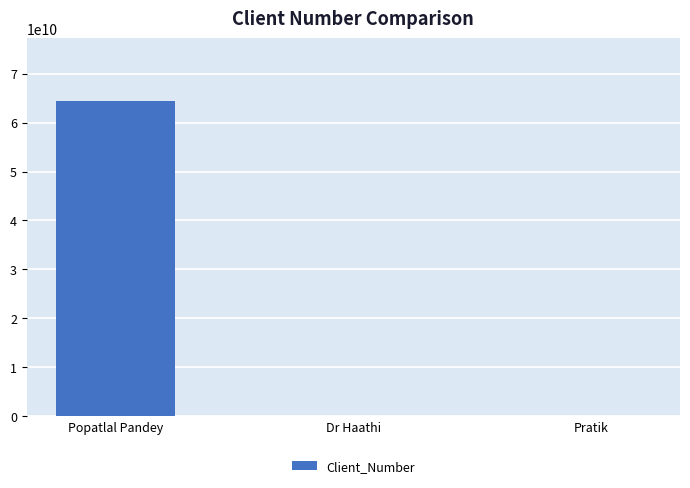

Read the value at Popatlal Pandey.

64375648564